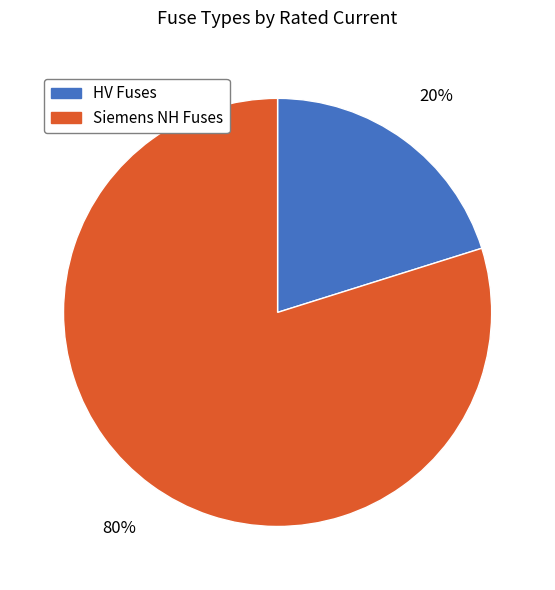

Between Siemens NH Fuses and HV Fuses, which is larger?

Siemens NH Fuses